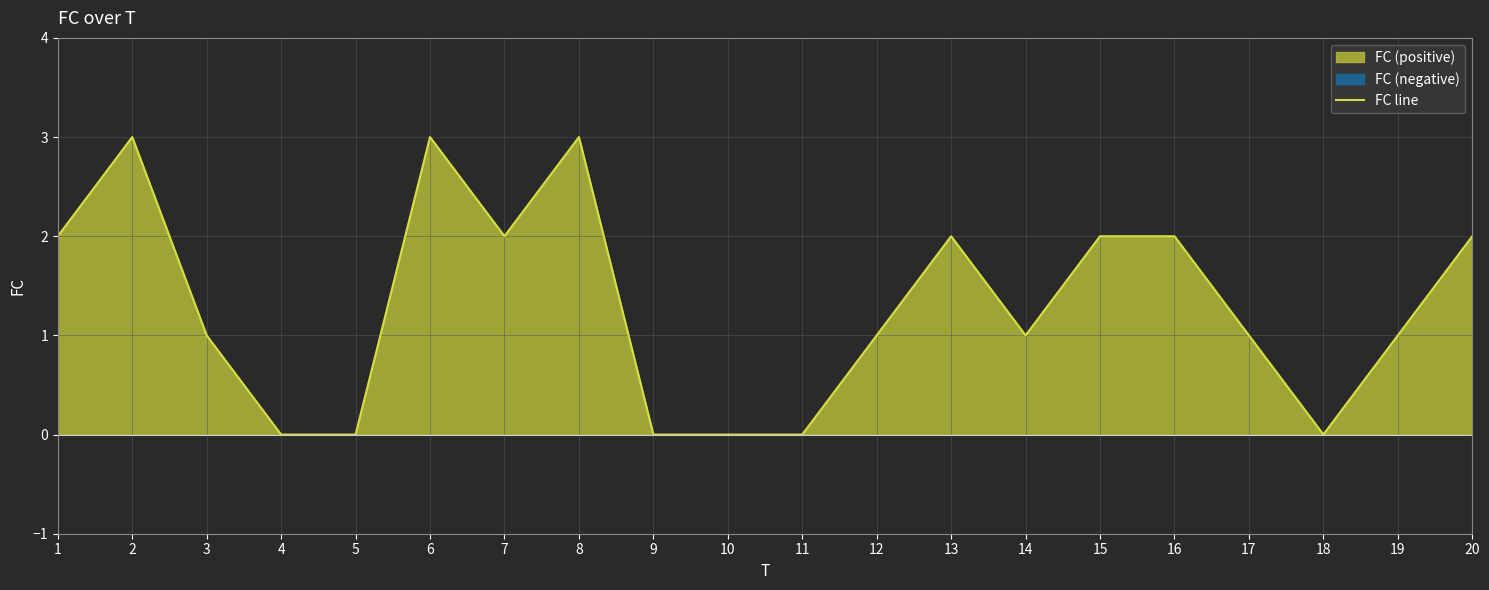

How many lines are shown in the chart?

1